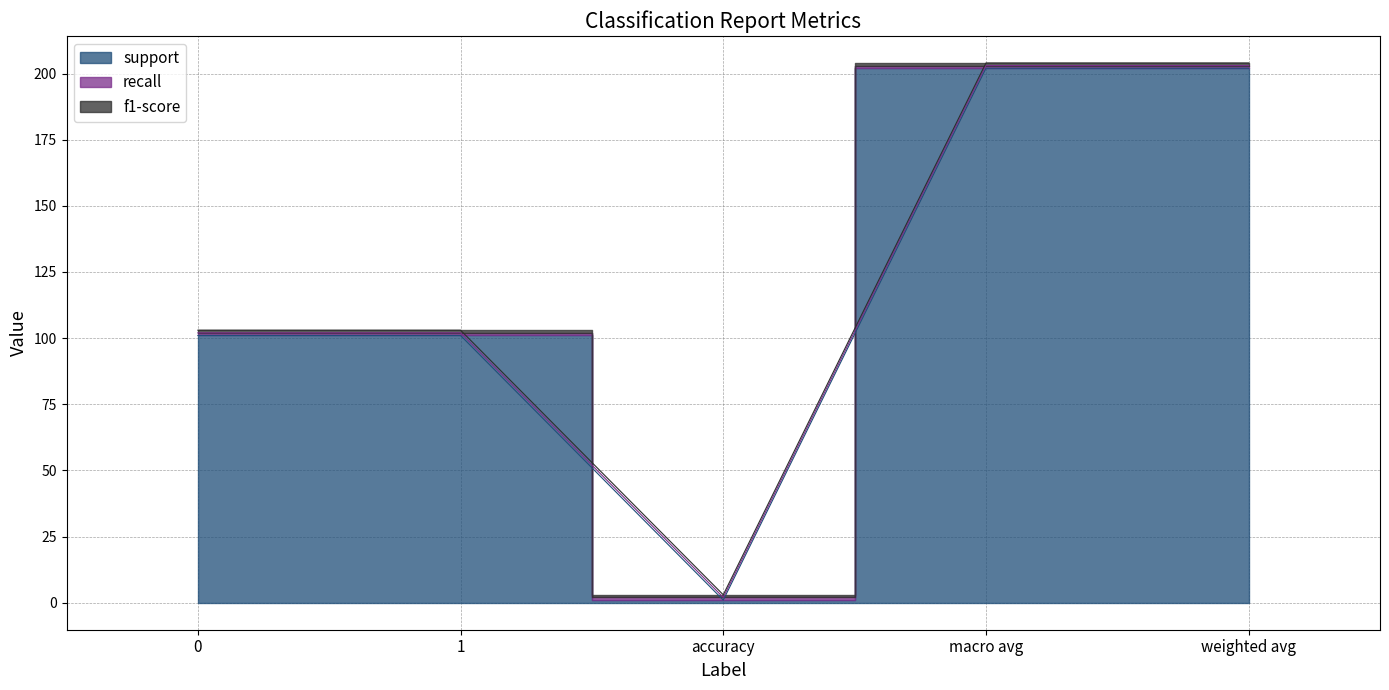

What is the sum of all f1-score values?

5